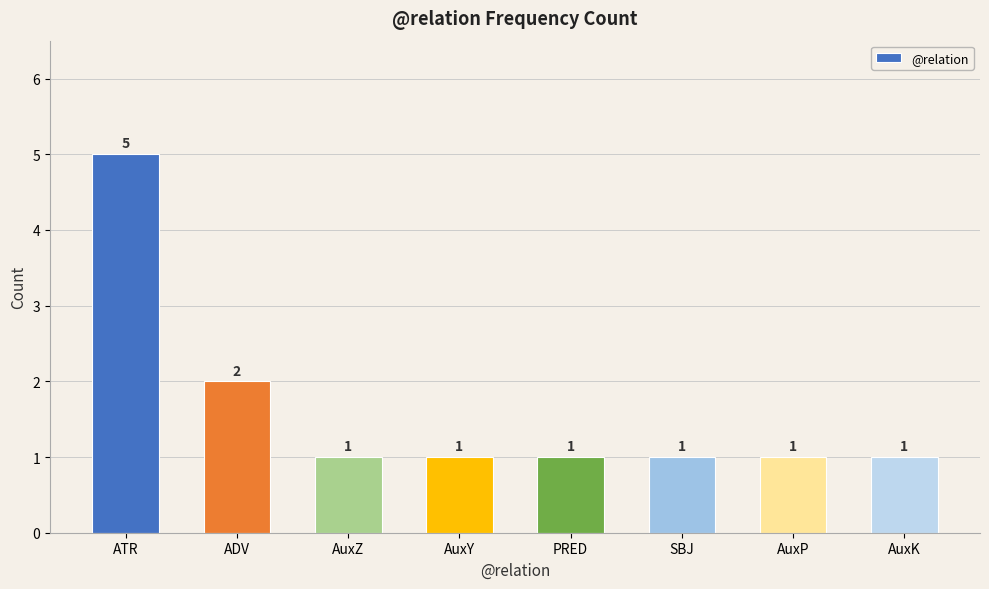

Approximately how many times larger is the value at AuxY compared to AuxK?

1.0